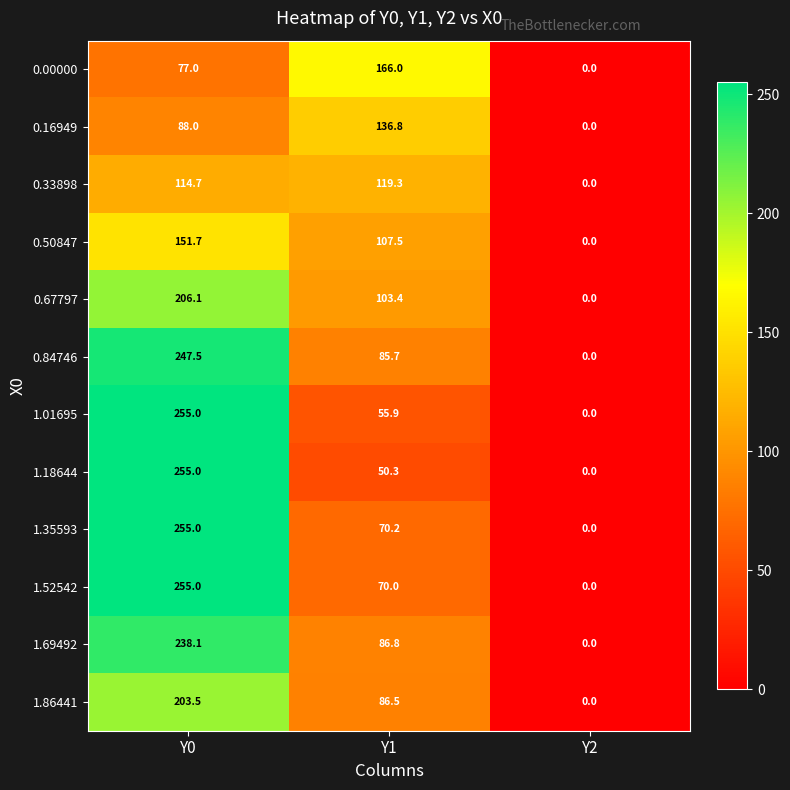

The value of 0.33898 at Y1 is 119.3. True or false?

True